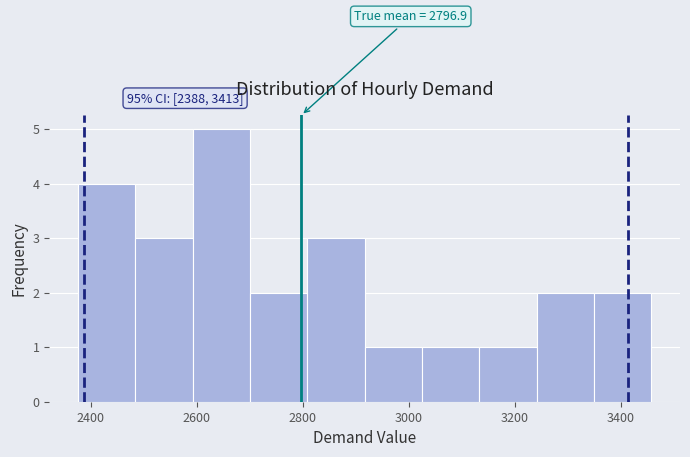

Over which range of the x-axis is the bar tallest?

2600 to 2700